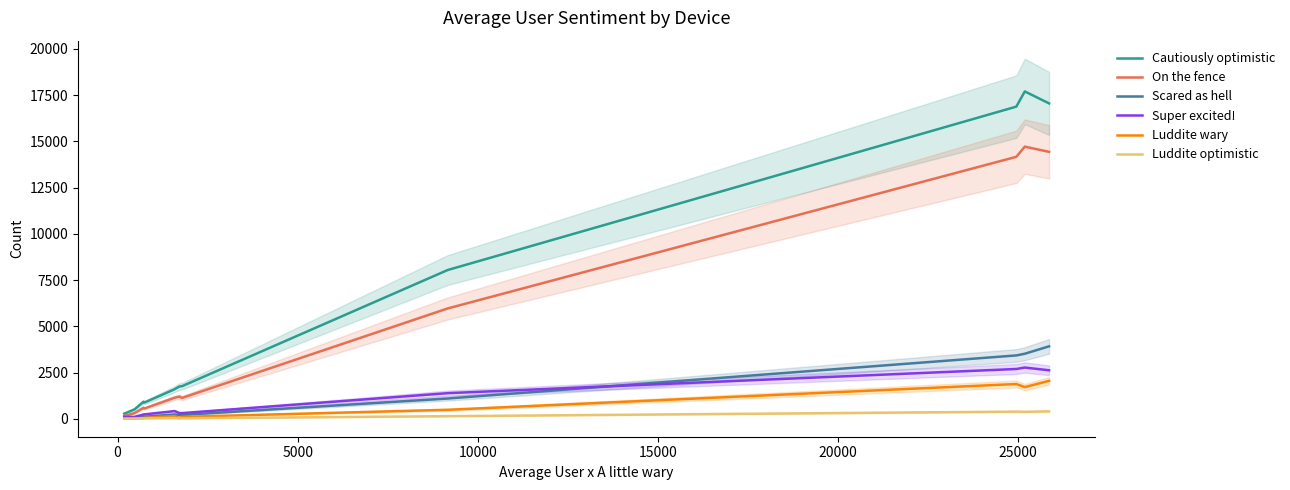

What is the maximum value for Super excited!?

2779